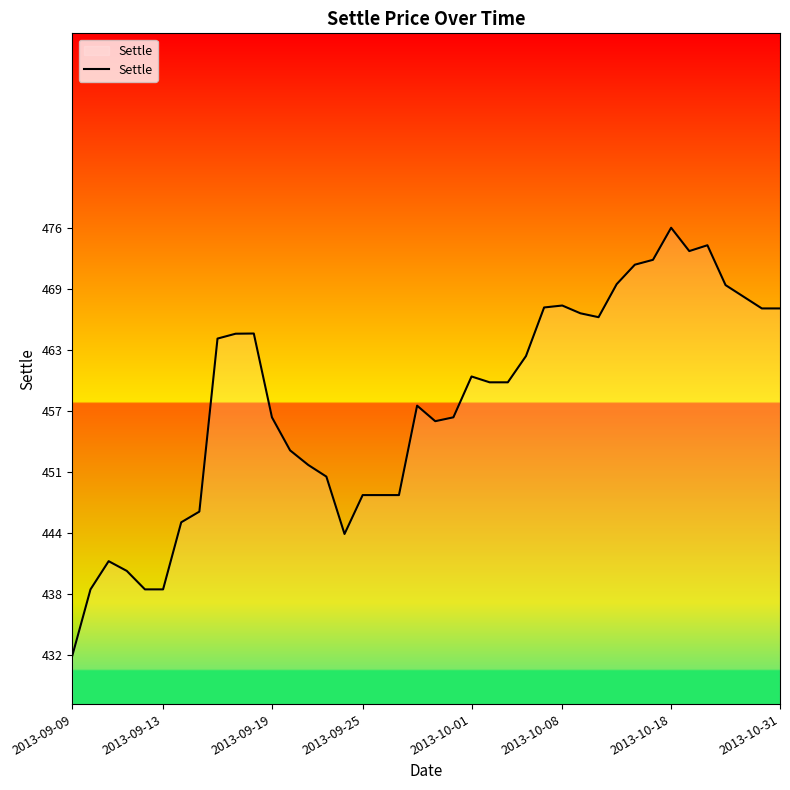

Count the number of data series in this chart.

1